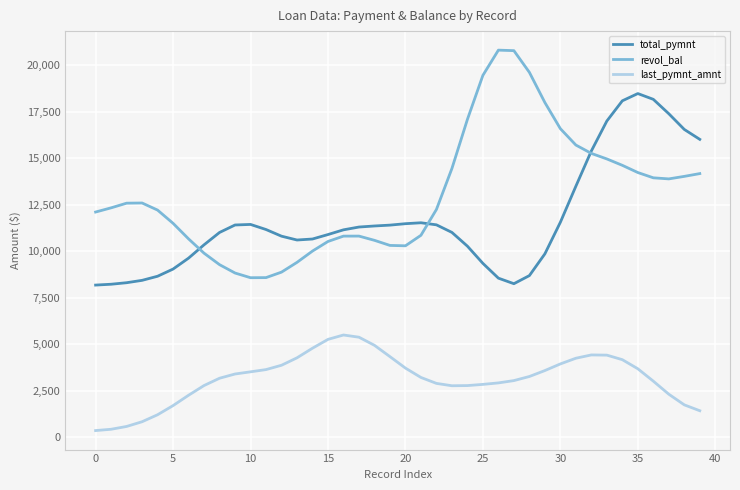

Which series has the largest total across all categories?

revol_bal